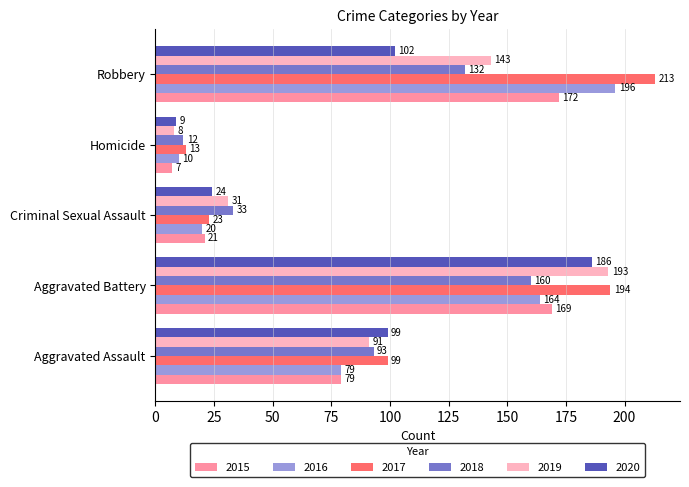

What value does the 2015 series have at Aggravated Assault, to the nearest 5?

80